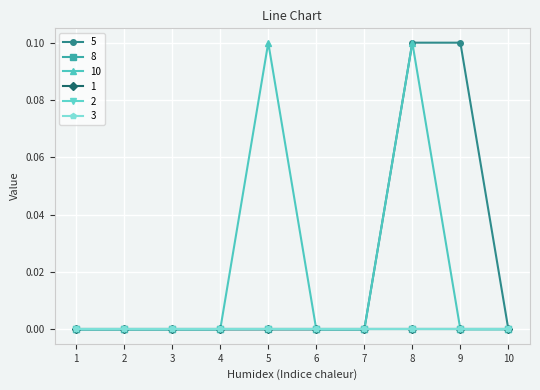

Does the chart have visible grid lines?

Yes